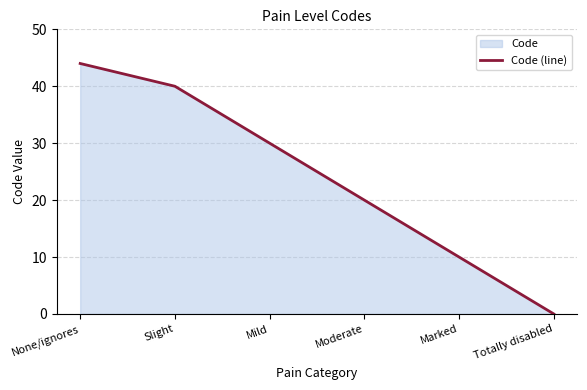

What value does the data have at Mild, to the nearest 5?

30